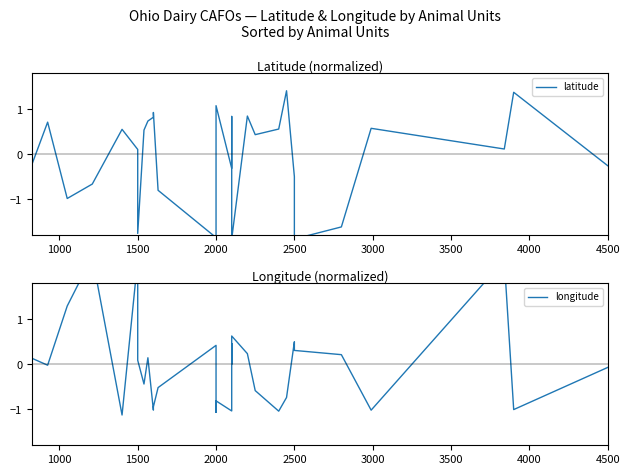

True or false: latitude has a value of 0.2 at 20.

False